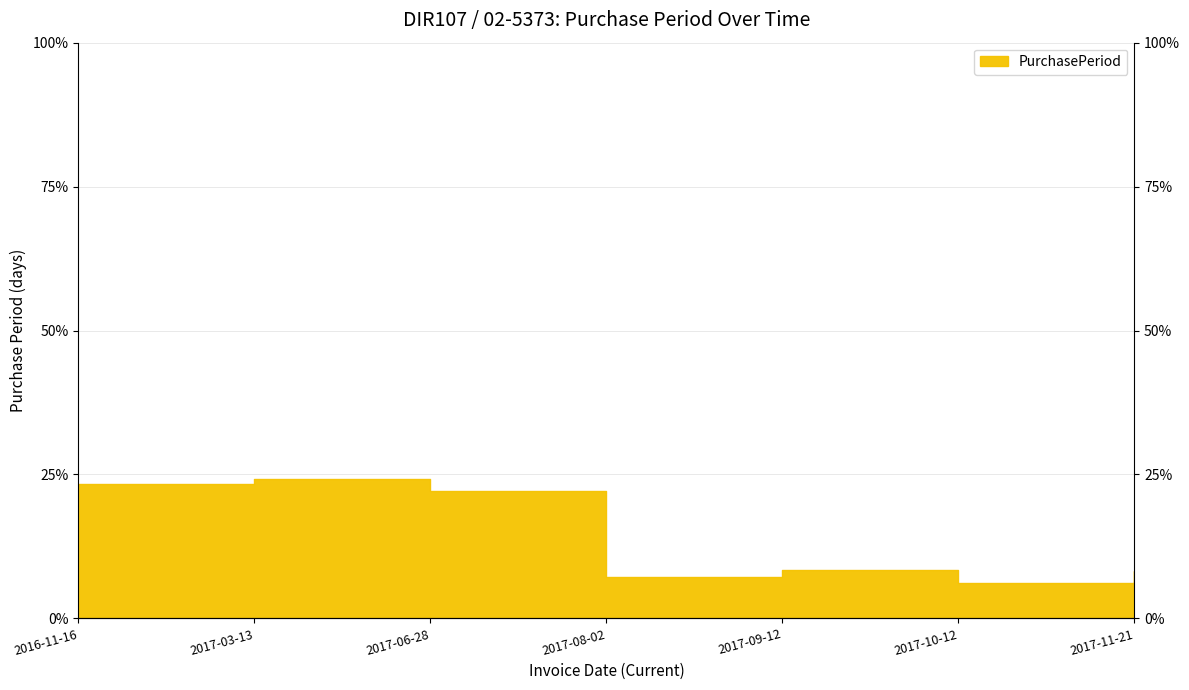

What position from the left is 2017-11-21?

7